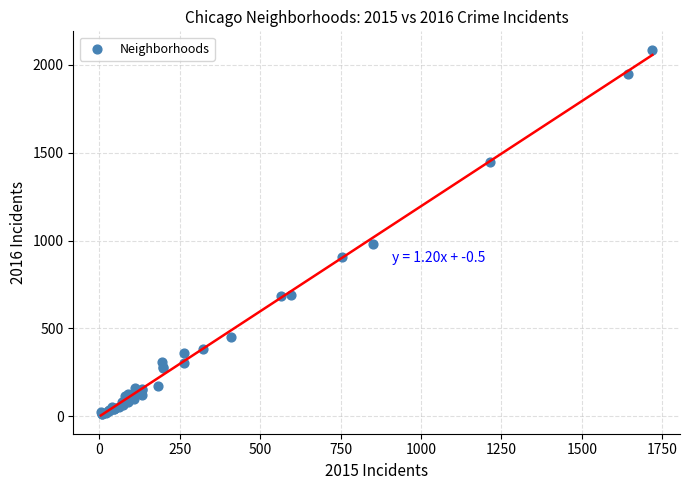

What Y value in the scatter plot is closest to 1048?

983